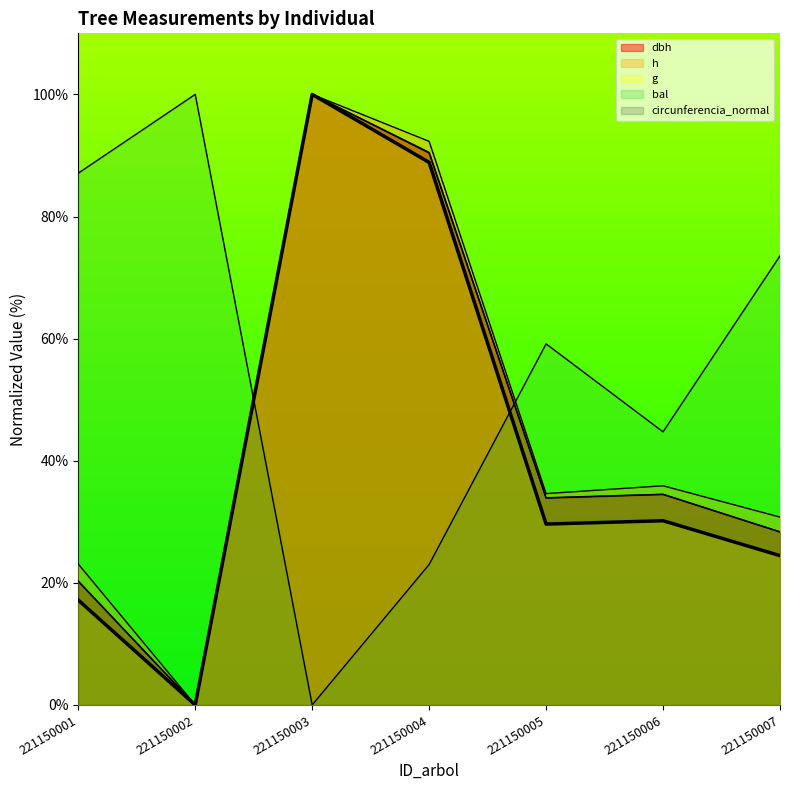

Is it true that dbh equals 10.5 at 221150006?

False